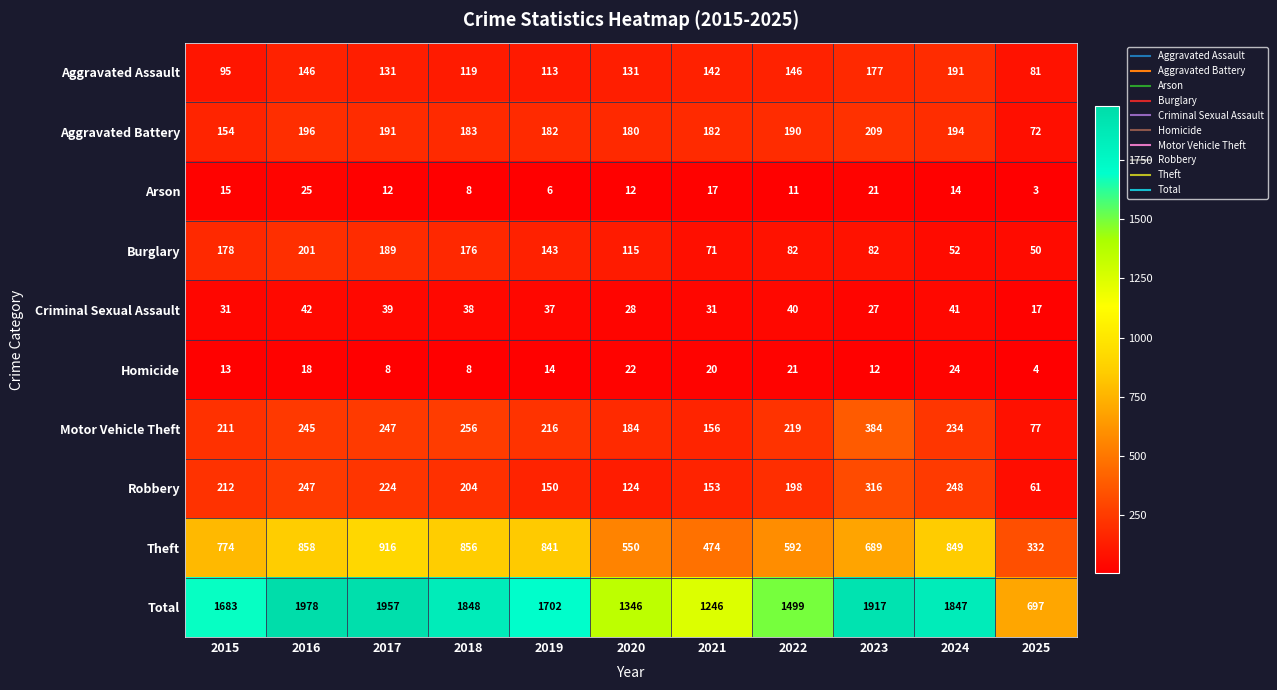

Which series has the widest spread of values?

Total